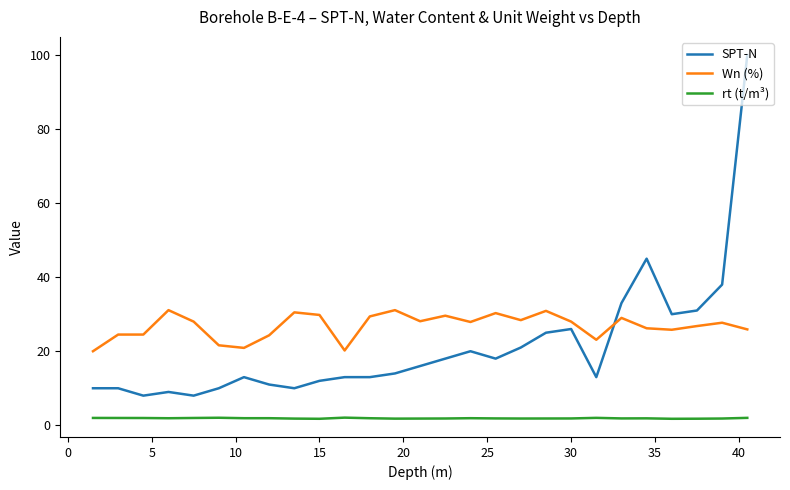

Which series has the largest total across all categories?

Wn (%)